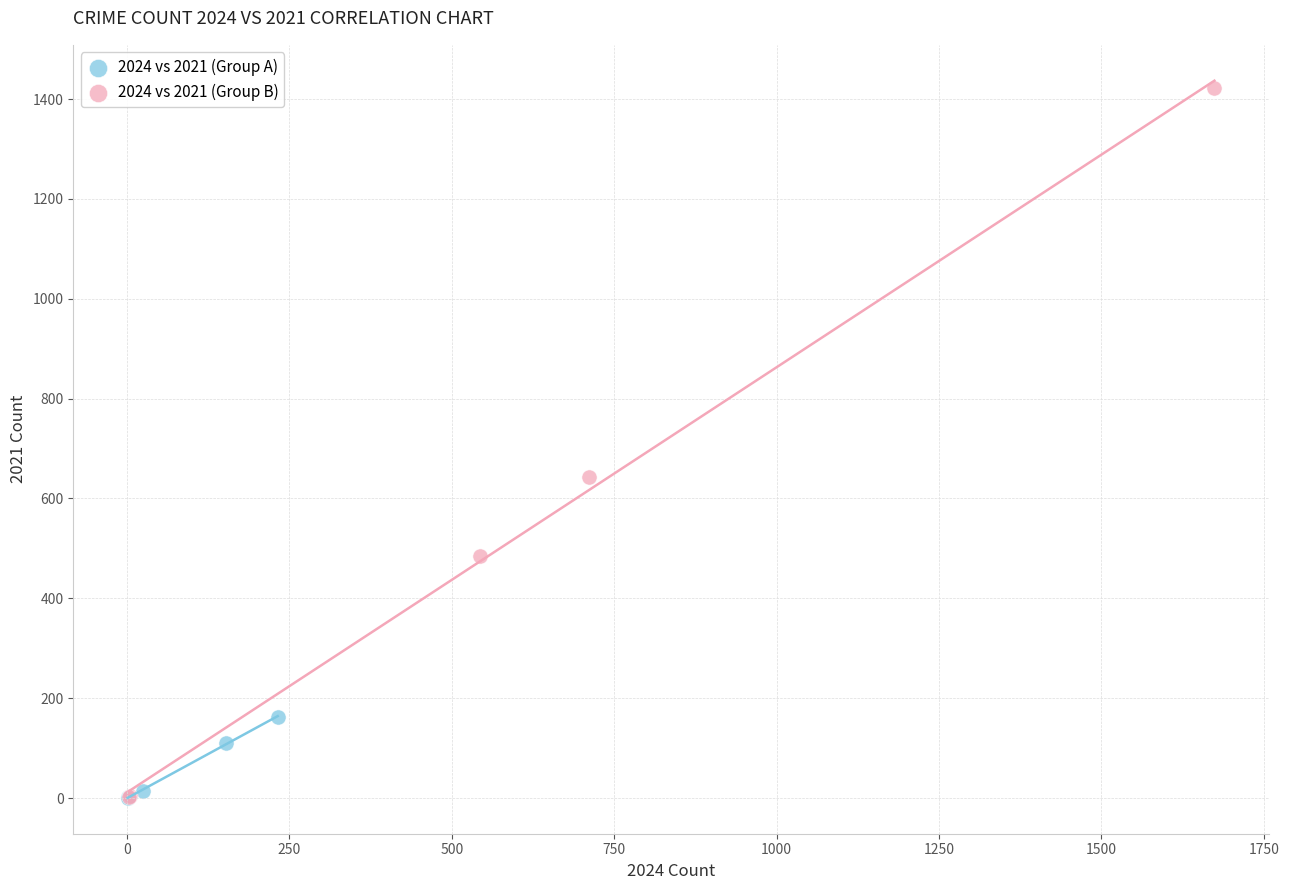

What are all the series names shown in the legend?

2024 vs 2021 (Group A), 2024 vs 2021 (Group B)